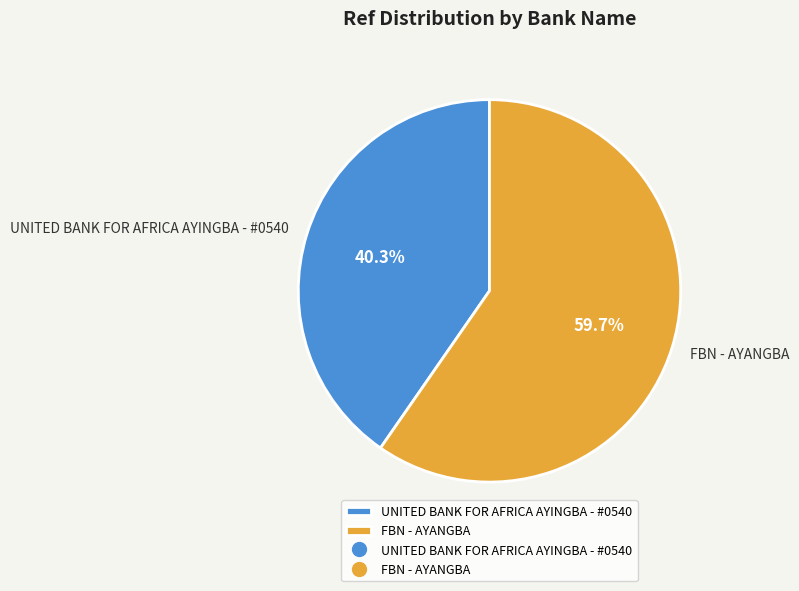

What percentage is NOT represented by FBN - AYANGBA?

40.3%